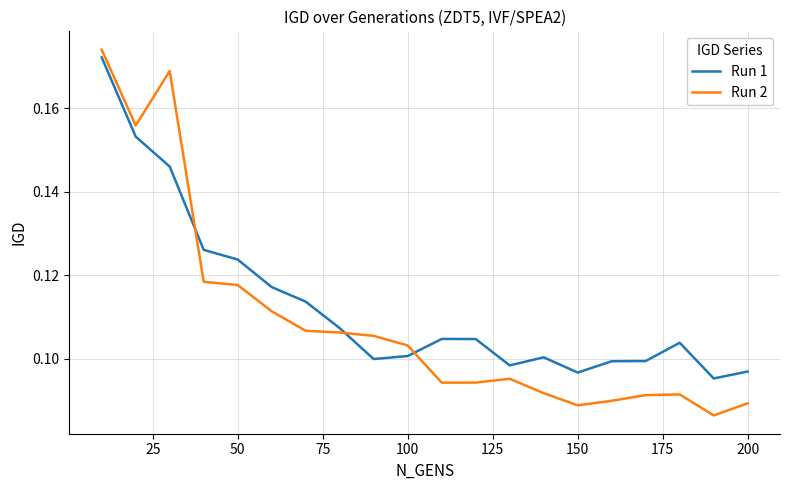

Rank the series by their average value, from lowest to highest.

Run 2, Run 1